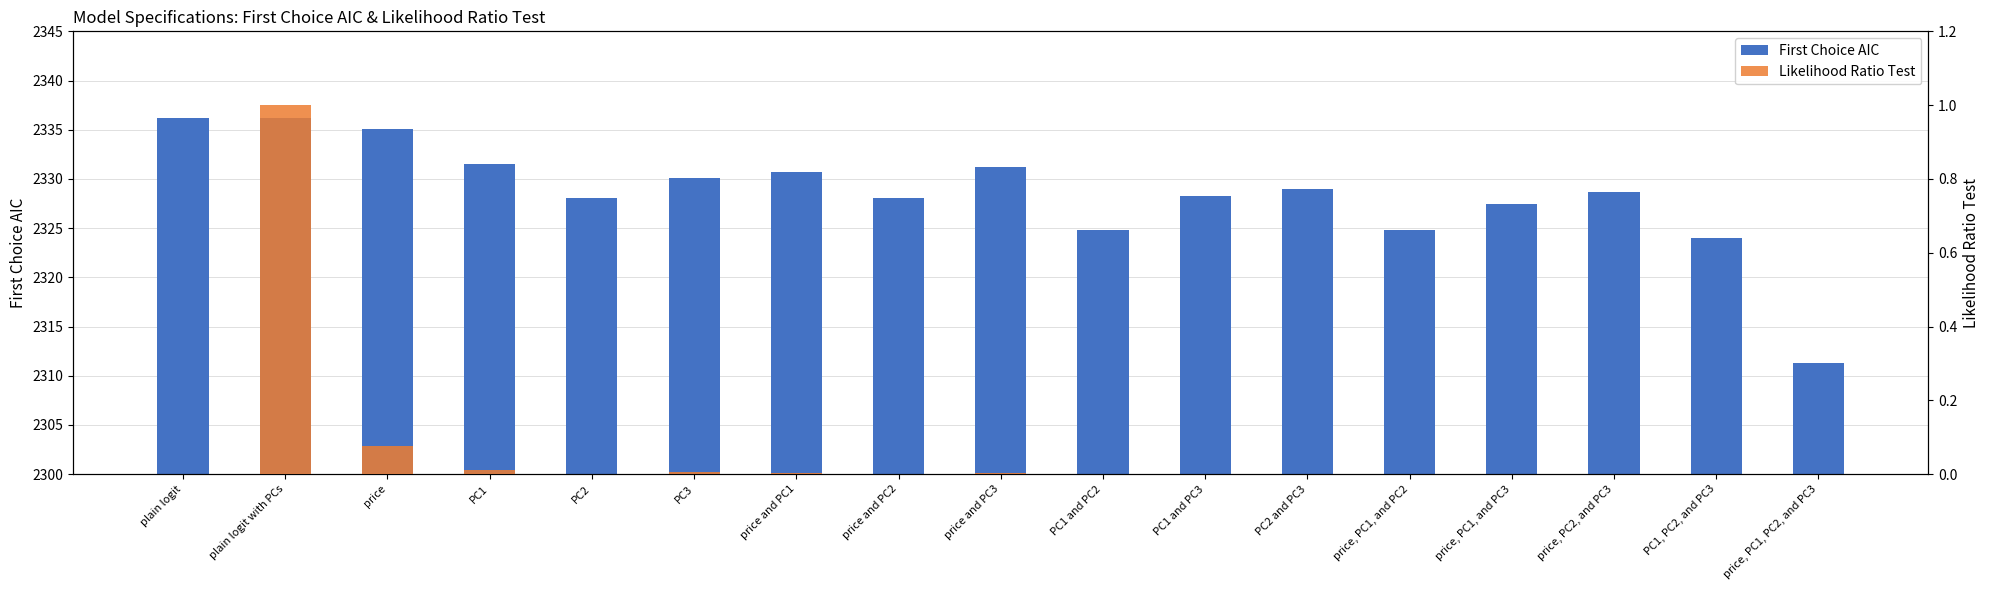

The value of First Choice AIC at price, PC1, and PC2 is 2324.8. True or false?

True